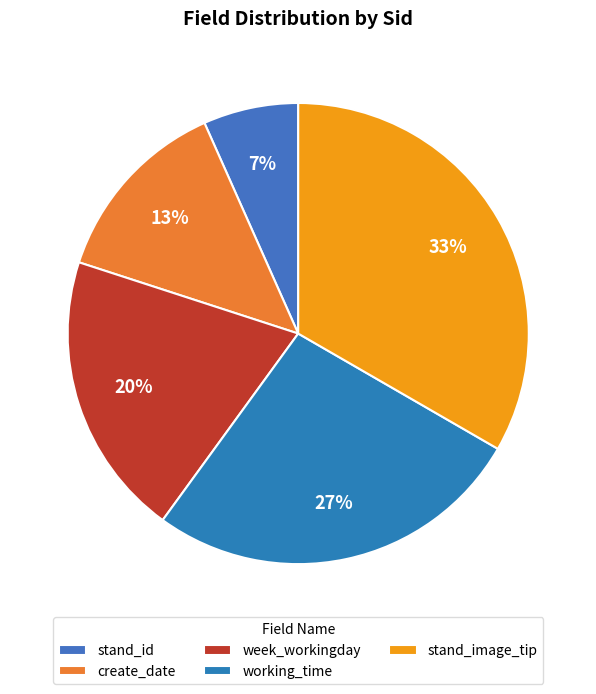

Count the number of slices in the pie.

5